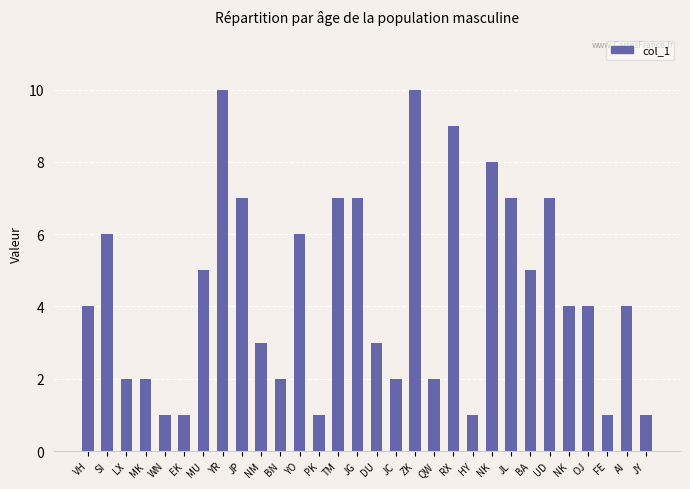

Which has a higher value, BA or BN?

BA